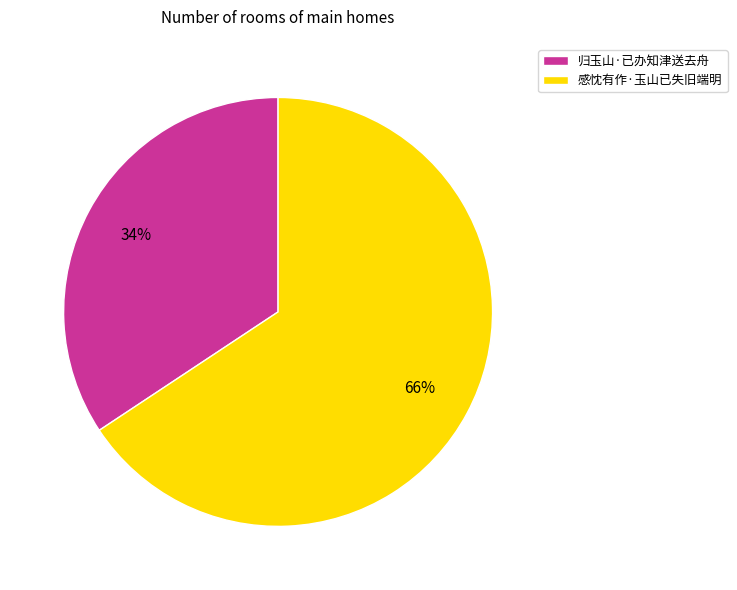

Approximately how many times larger is the value at 感忱有作·玉山已失旧端明 compared to 归玉山·已办知津送去舟?

1.9